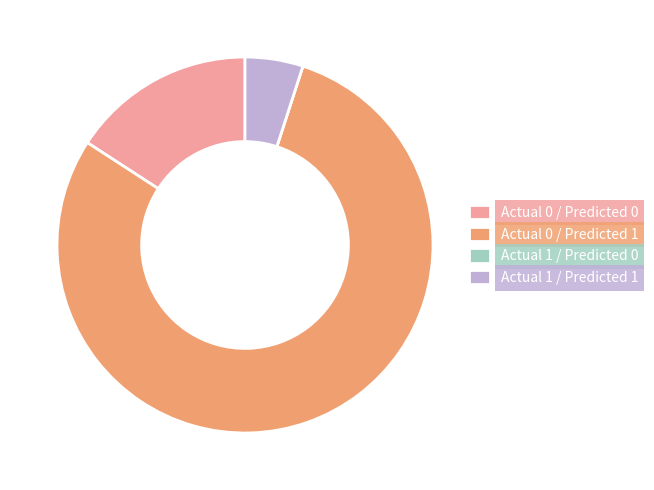

The Actual 0 / Predicted 0 slice represents 16% of the pie. True or false?

True